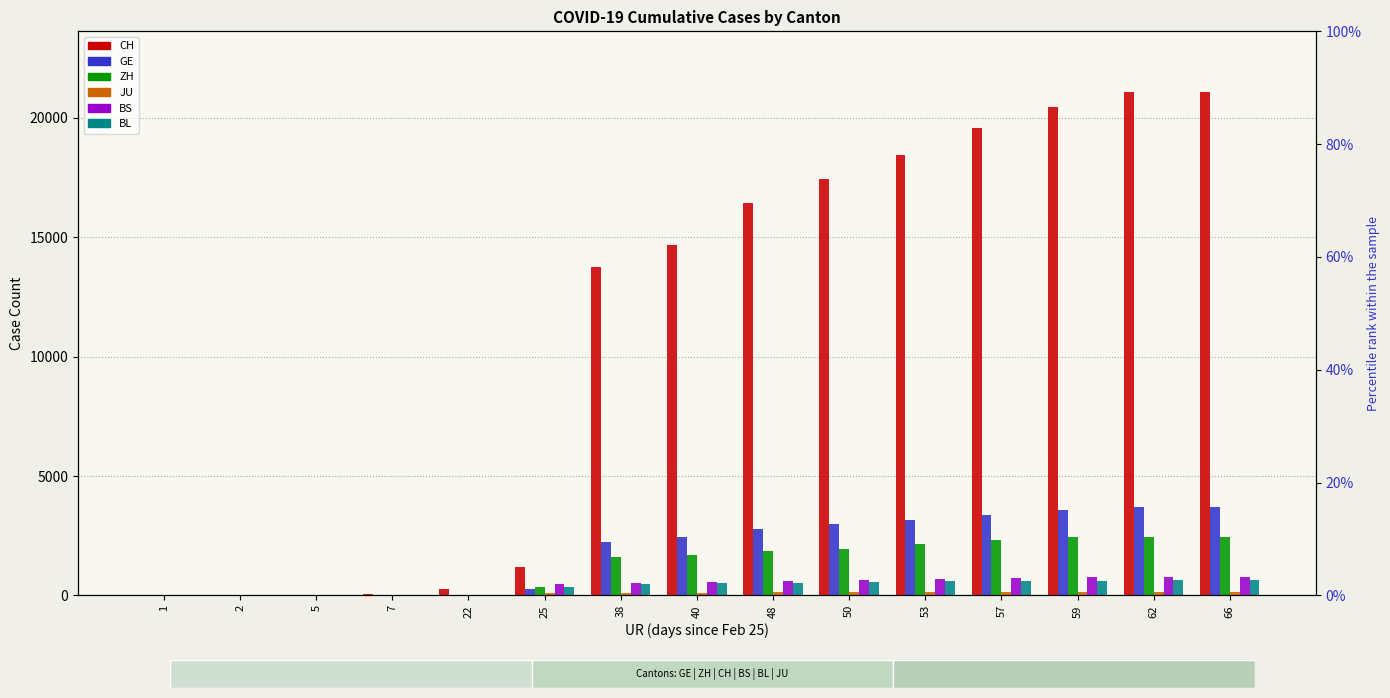

The value of BS at 53 is 691. True or false?

True